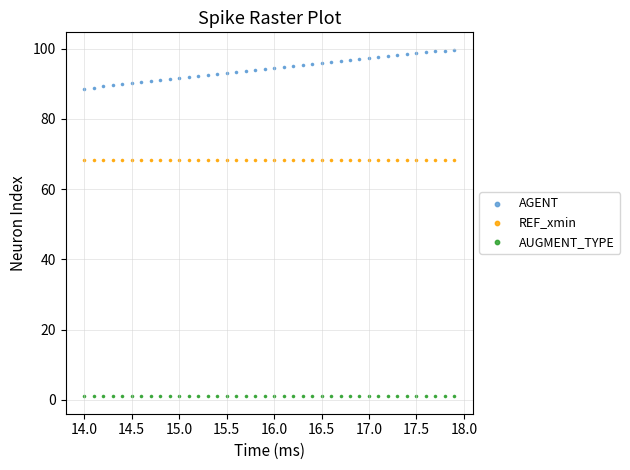

Which series reaches the maximum Y coordinate?

AGENT